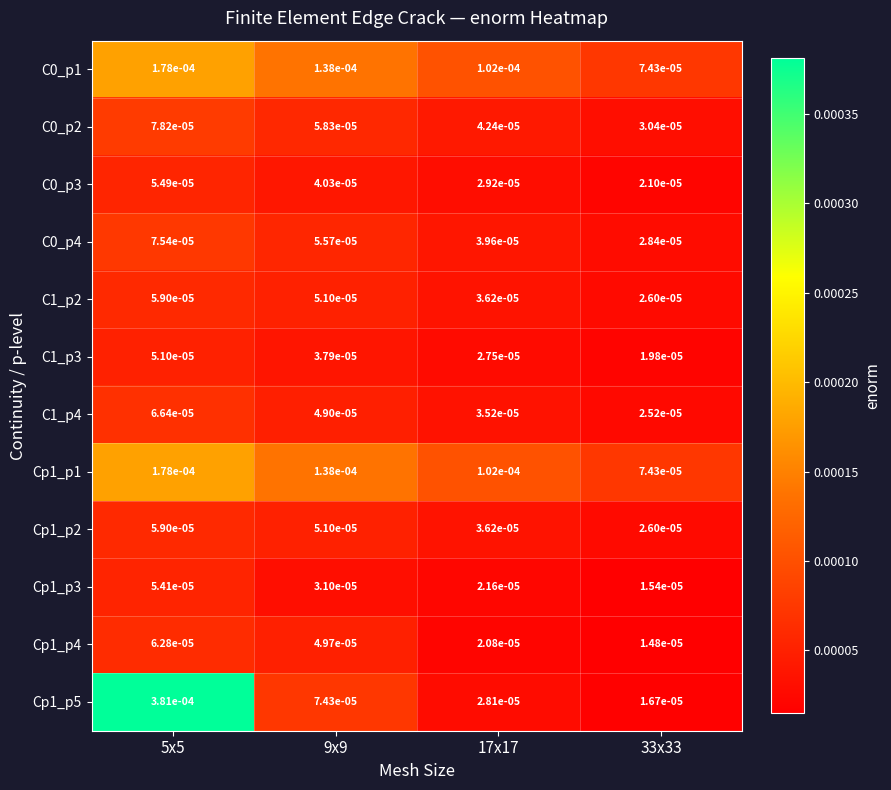

At how many categories does at least one series exceed 0?

4